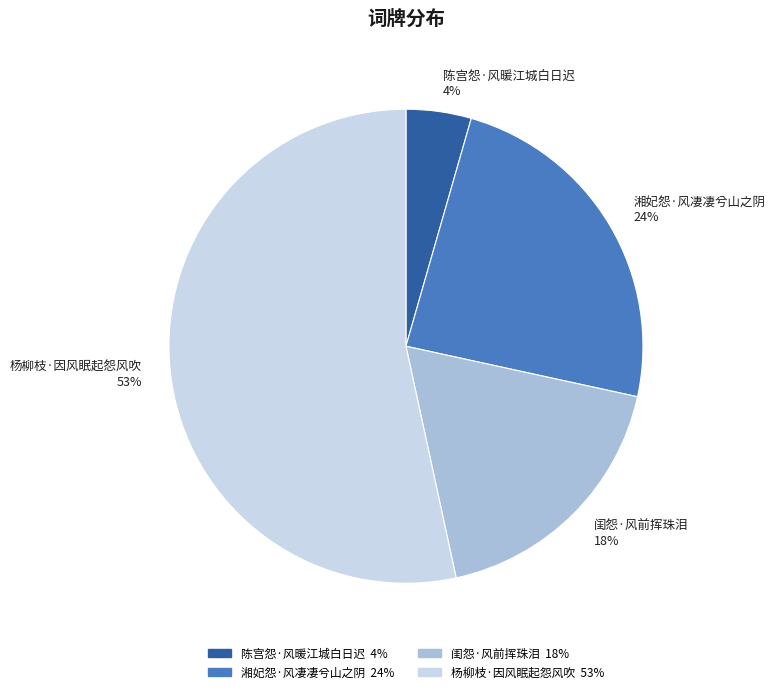

How many segments does this pie chart have?

4